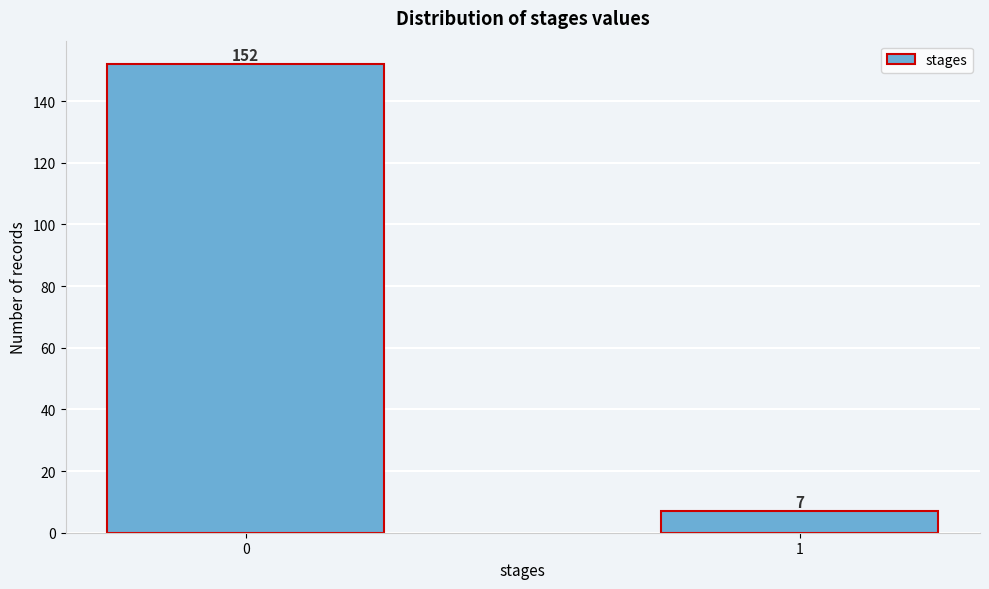

Reading left to right, what are all the values shown in this chart?

152	7